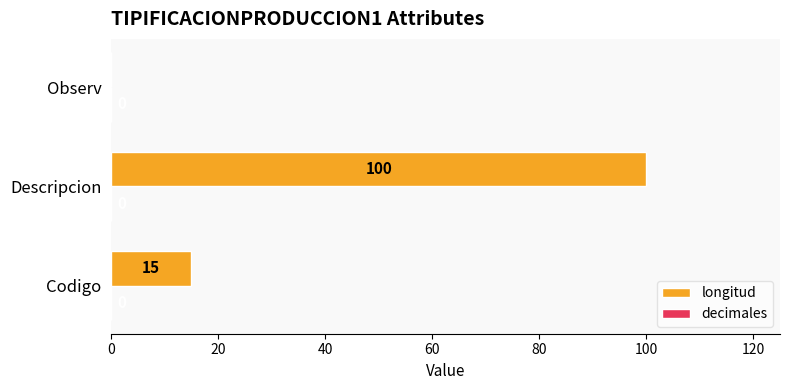

The value at Codigo is 5. True or false?

False